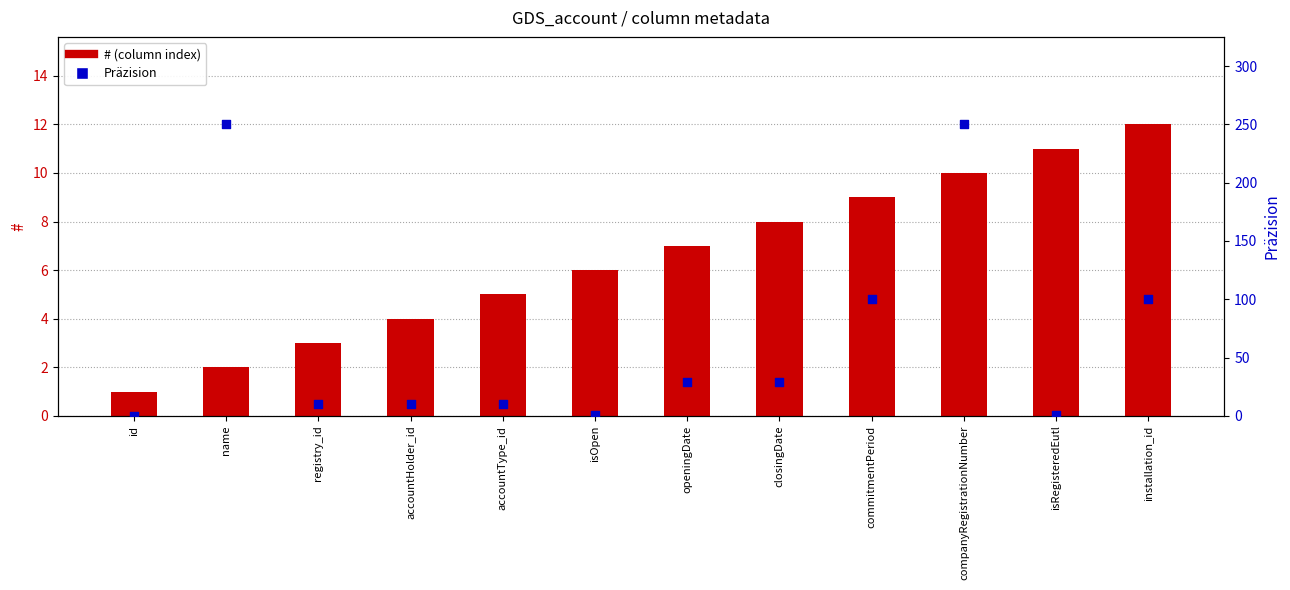

What is the total value across all series at accountType_id?

15